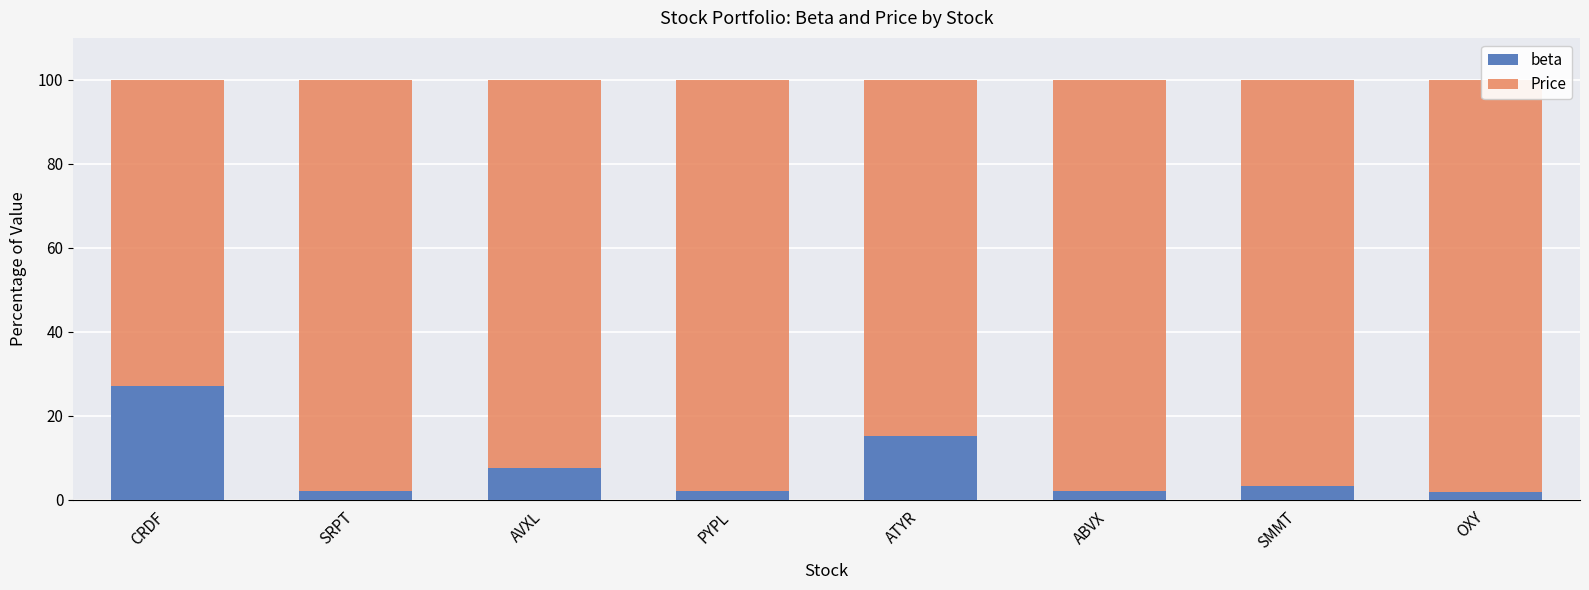

Where does the beta series first go above 3?

CRDF